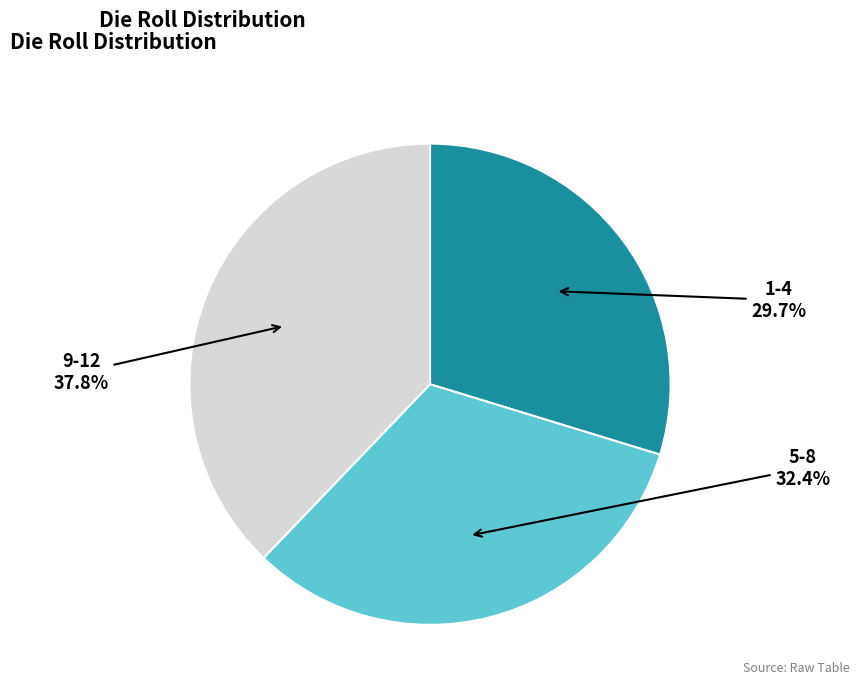

Is there any slice that represents more than half of the pie?

No